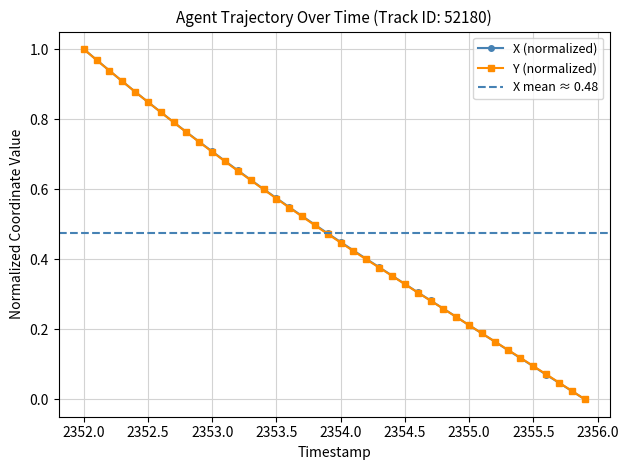

What is the maximum value shown in the chart?

1.0